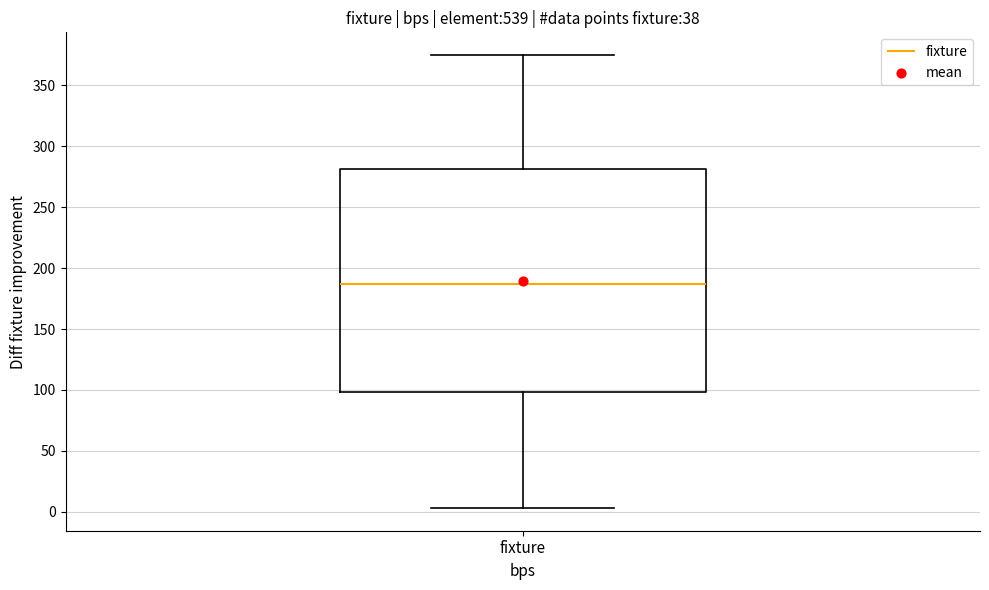

Read this box plot against the y-axis: the position of the median line, the range covered by the box, and the ends of both whiskers. The values are not printed on the chart, so give them approximately, as read against the axis.

median 185, box 100 to 280, whiskers 5 to 375